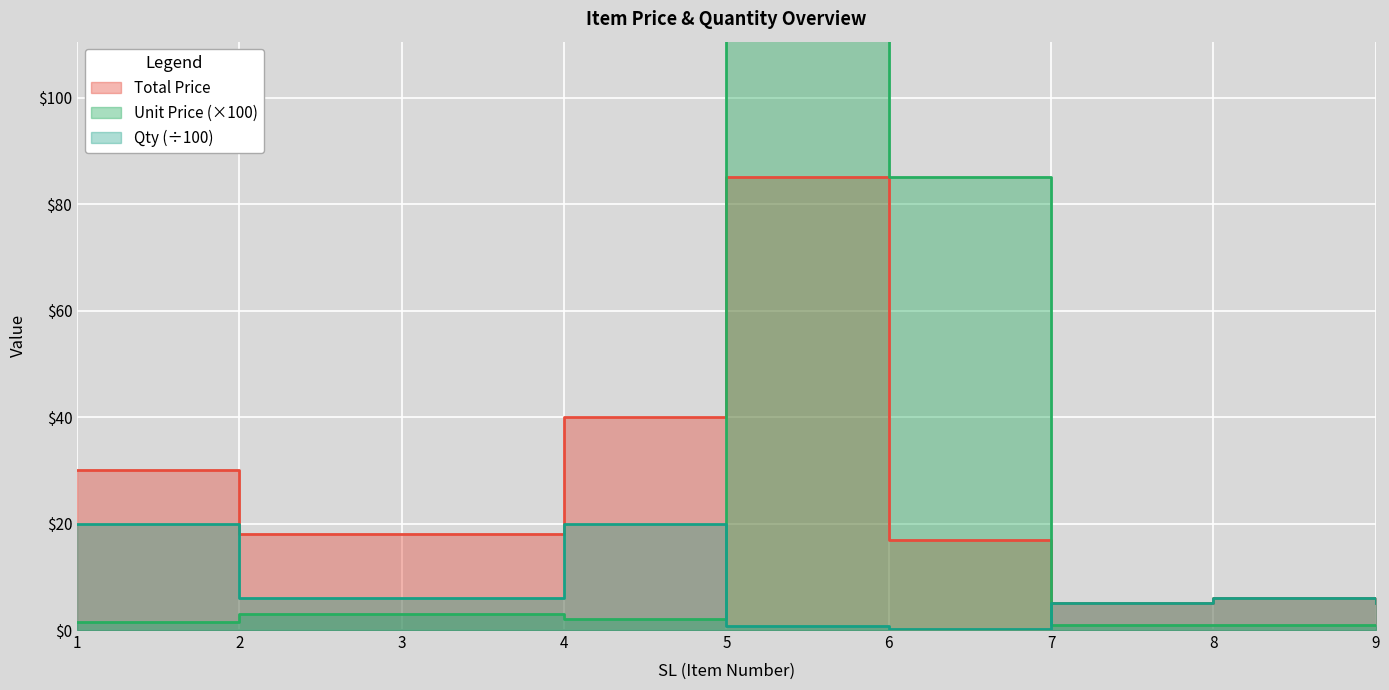

What is the total value across all series at 3?

27.0